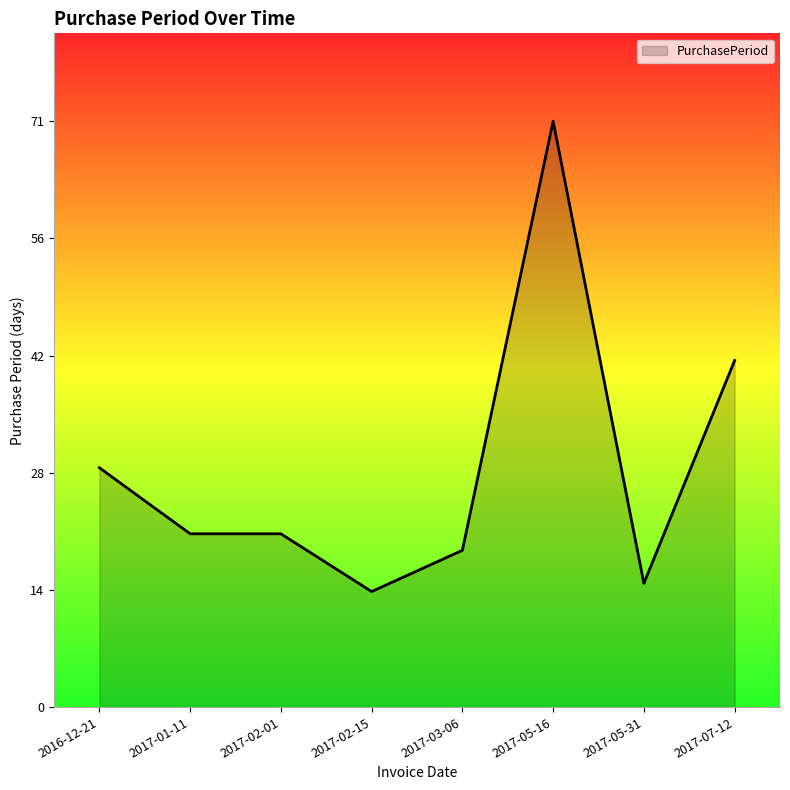

Between 2017-02-01 and 2016-12-21, which is larger?

2016-12-21